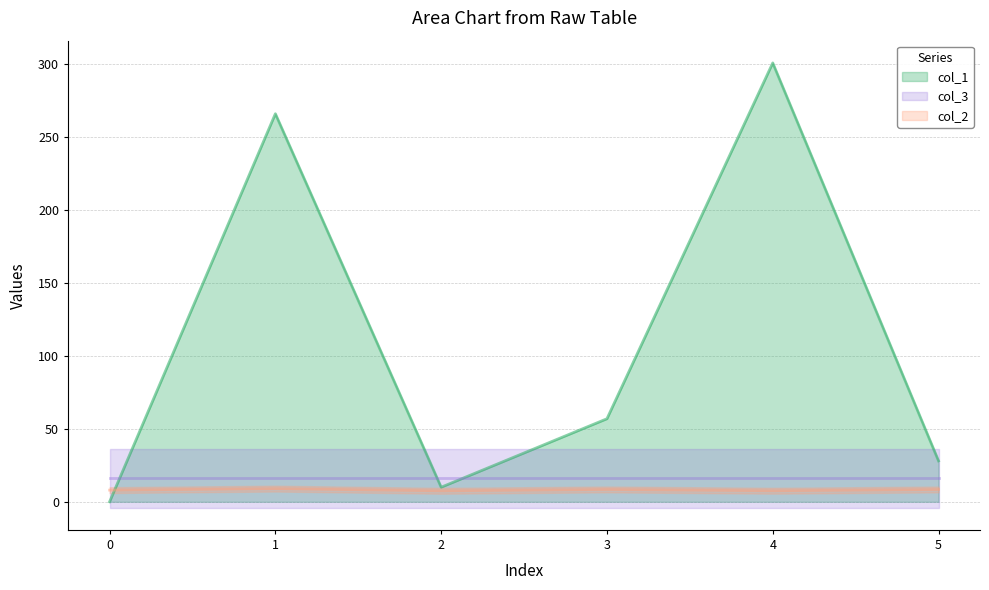

Where is the first local minimum for col_1?

2